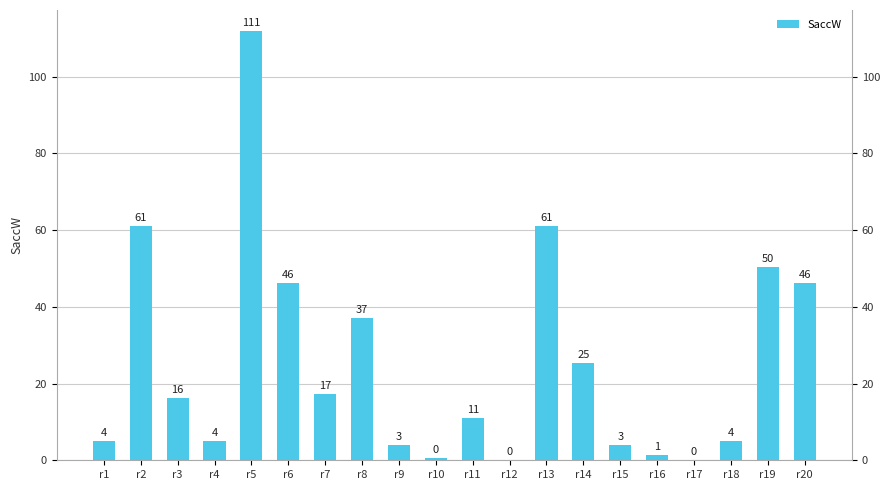

The value at r13 is 61.0. True or false?

True